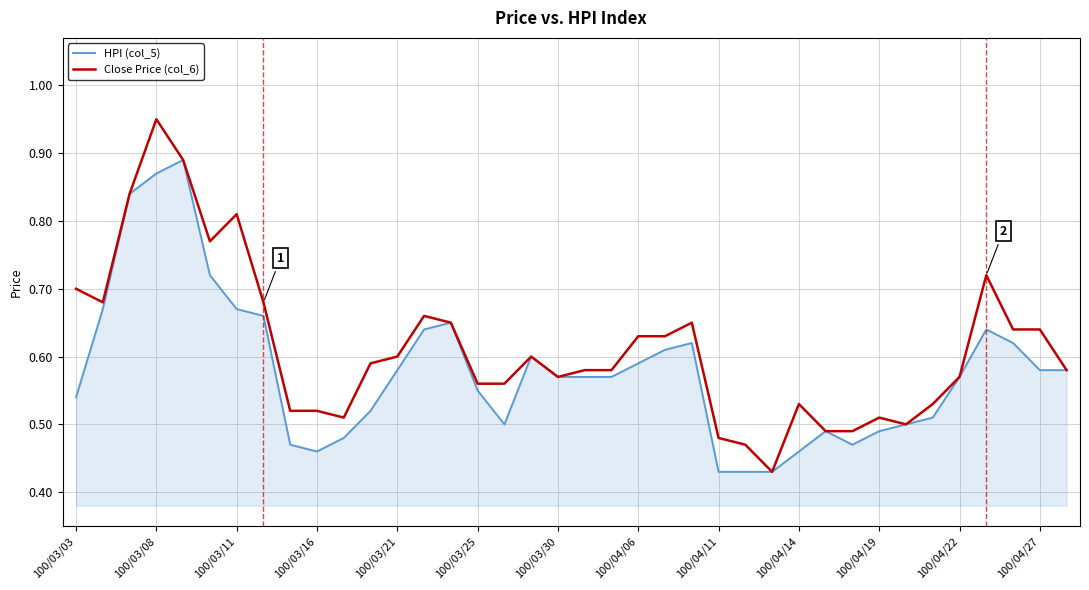

List the series in order of their peak value, highest first.

Close Price (col_6), HPI (col_5)